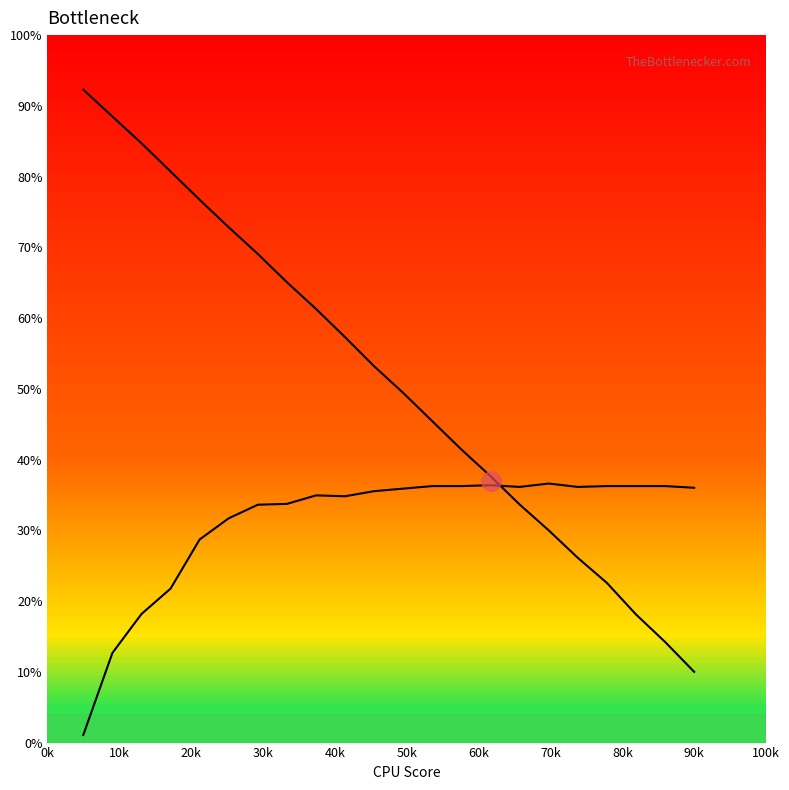

Reading right to left, extract all data points from this chart.

Series A: 10.0	14.2	18.1	22.6	26.1	30.0	33.6	37.6	41.4	45.4	49.4	53.2	57.3	61.3	65.1	69.1	72.8	76.7	80.7	84.7	88.5	92.3
Series B: 36.0	36.3	36.3	36.3	36.1	36.6	36.1	36.4	36.3	36.3	35.9	35.5	34.8	34.9	33.7	33.6	31.7	28.7	21.8	18.2	12.7	1.1